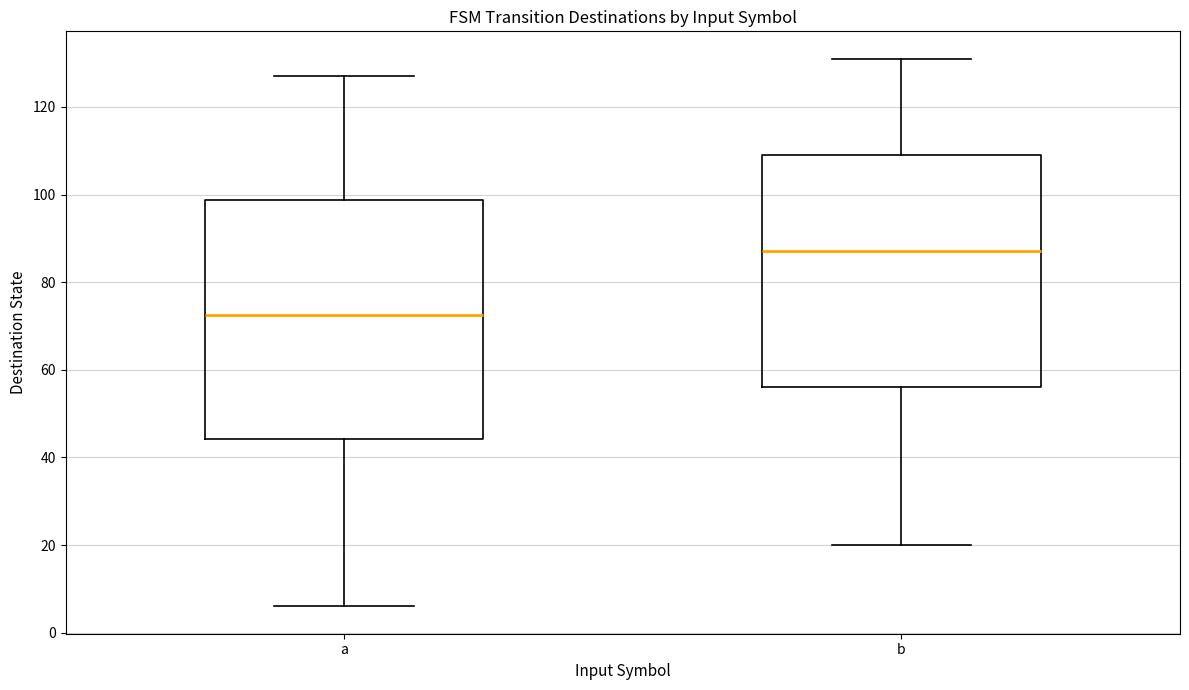

Reading left to right, read every box against the y-axis: the position of its median line, the range the box covers, and the ends of its whiskers. The values are not printed on the chart, so give them approximately, as read against the axis.

a: median 72, box 44 to 98, whiskers 6 to 128
b: median 88, box 56 to 110, whiskers 20 to 132